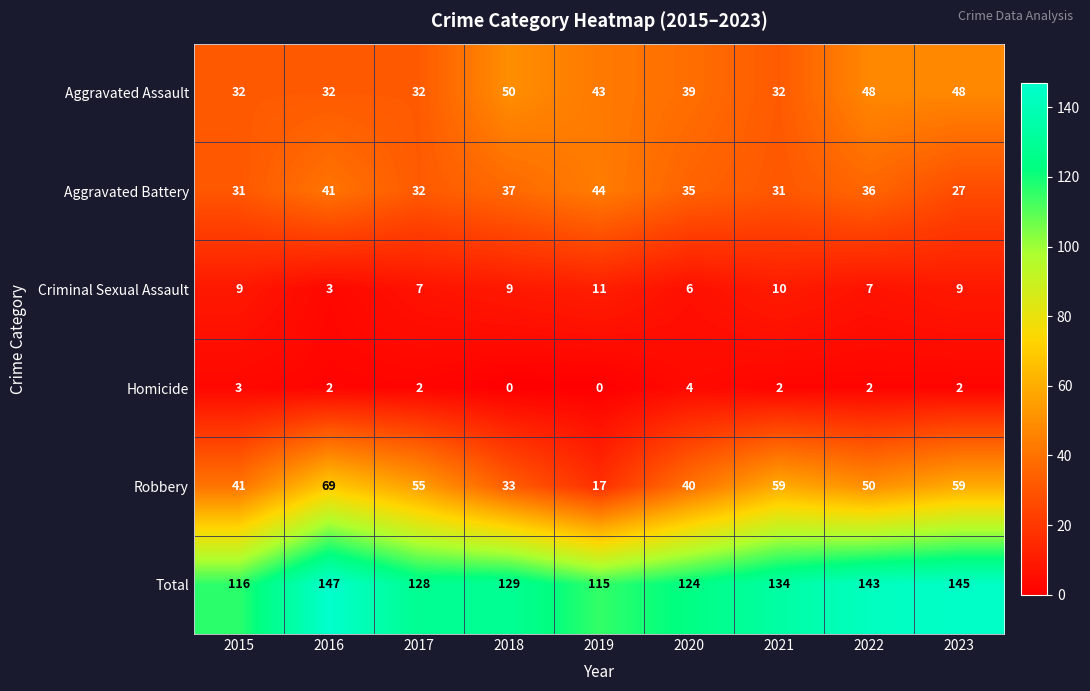

True or false: Aggravated Assault has a value of 63 at 2022.

False